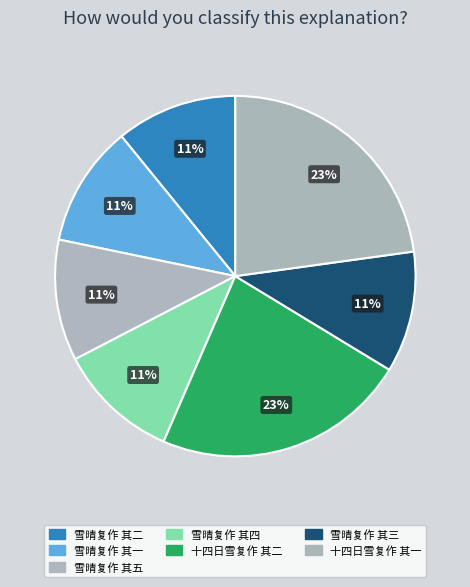

How many slices are in this pie chart?

7